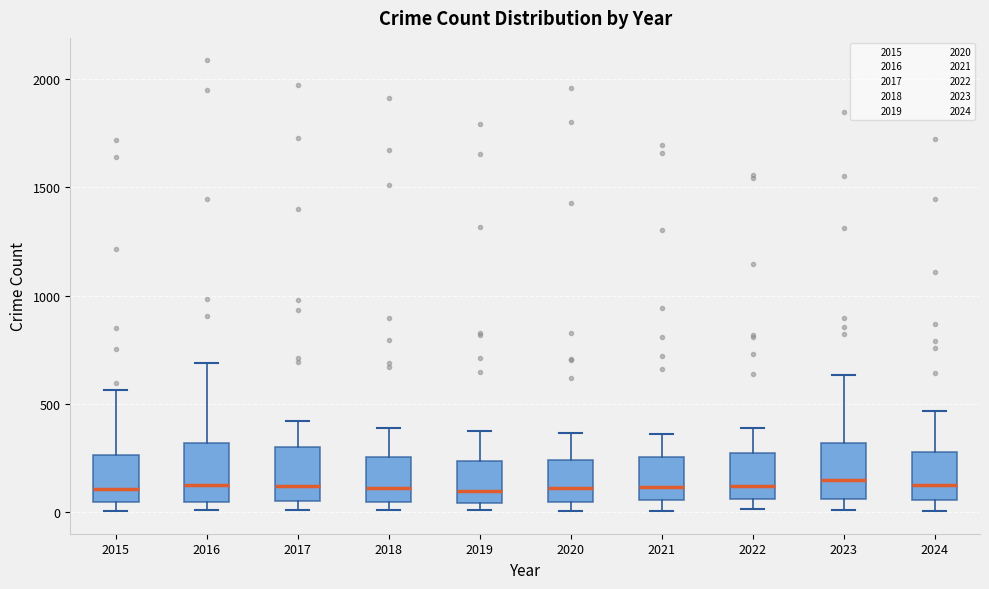

Reading left to right, transcribe this box plot: for each box, give where its median line is, the range the box spans, and where its two whiskers end, as read against the y-axis. The values are not printed on the chart, so give them approximately, as read against the axis.

2015: median 100, box 50 to 250, whiskers 0 to 550
2016: median 150, box 50 to 300, whiskers 0 to 700
2017: median 100, box 50 to 300, whiskers 0 to 400
2018: median 100, box 50 to 250, whiskers 0 to 400
2019: median 100, box 50 to 250, whiskers 0 to 400
2020: median 100, box 50 to 250, whiskers 0 to 350
2021: median 100, box 50 to 250, whiskers 0 to 350
2022: median 100, box 50 to 250, whiskers 0 to 400
2023: median 150, box 50 to 300, whiskers 0 to 650
2024: median 150, box 50 to 300, whiskers 0 to 450